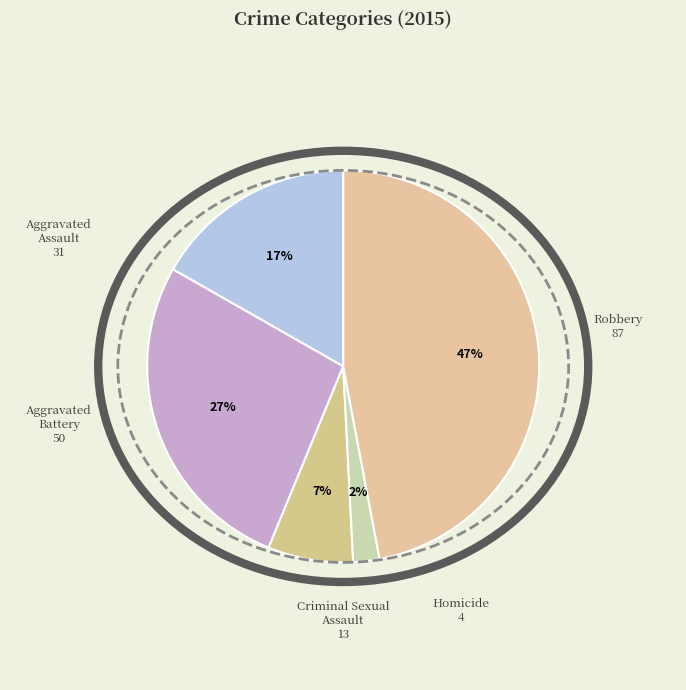

Is it true that Aggravated Assault is 17% of the pie?

True